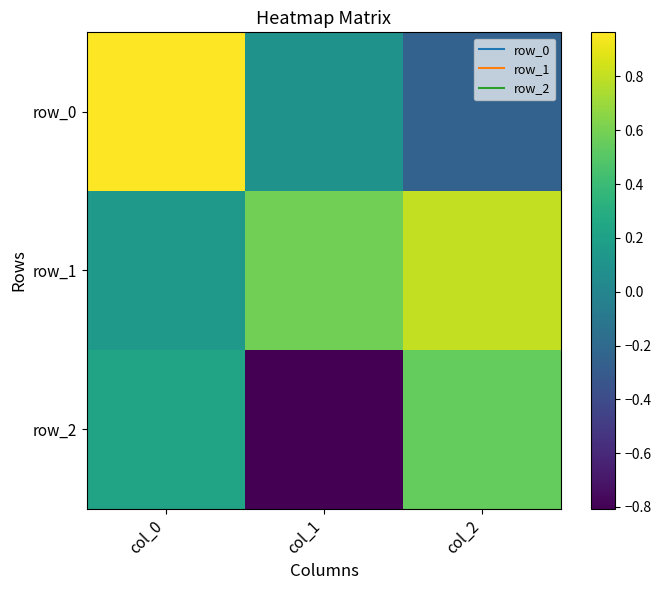

Reading left to right, list all the values displayed in this chart.

row_0: col_0=1.0	col_1=0.1	col_2=-0.2
row_1: col_0=0.1	col_1=0.6	col_2=0.8
row_2: col_0=0.2	col_1=-0.8	col_2=0.5